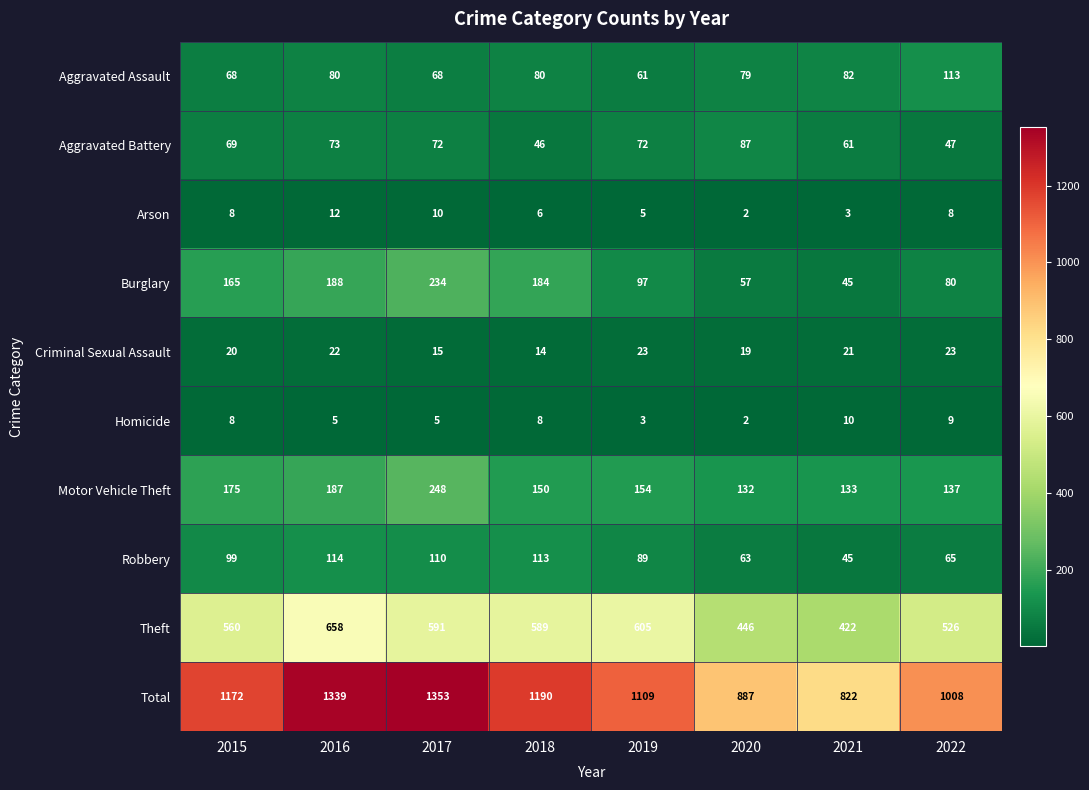

At how many categories does at least one series exceed 1285?

2